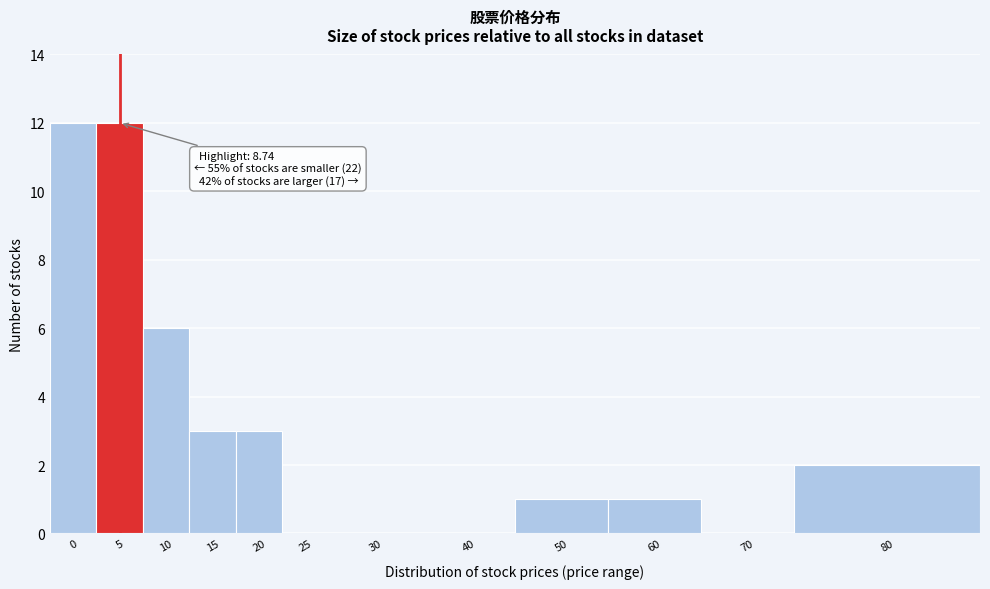

Reading right to left, what are all the values shown in this chart?

80=2	70=0	60=1	50=1	40=0	30=0	25=0	20=3	15=3	10=6	5=12	0=12